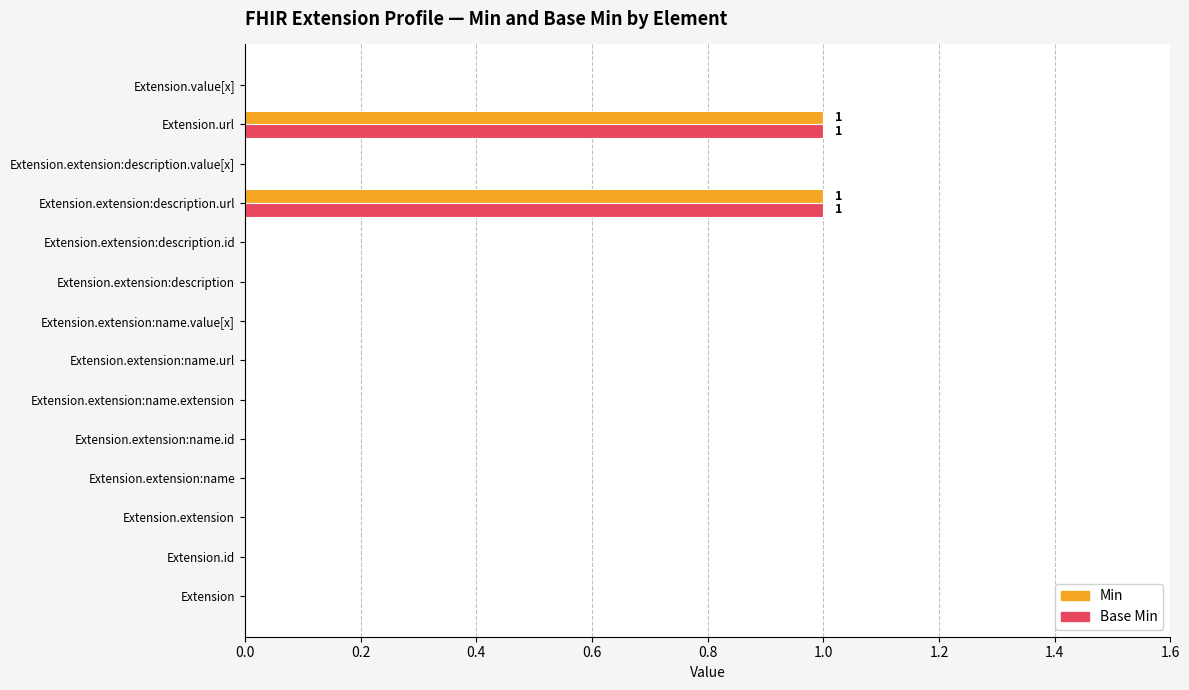

Is it true that Min equals 0 at Extension.extension:description?

True